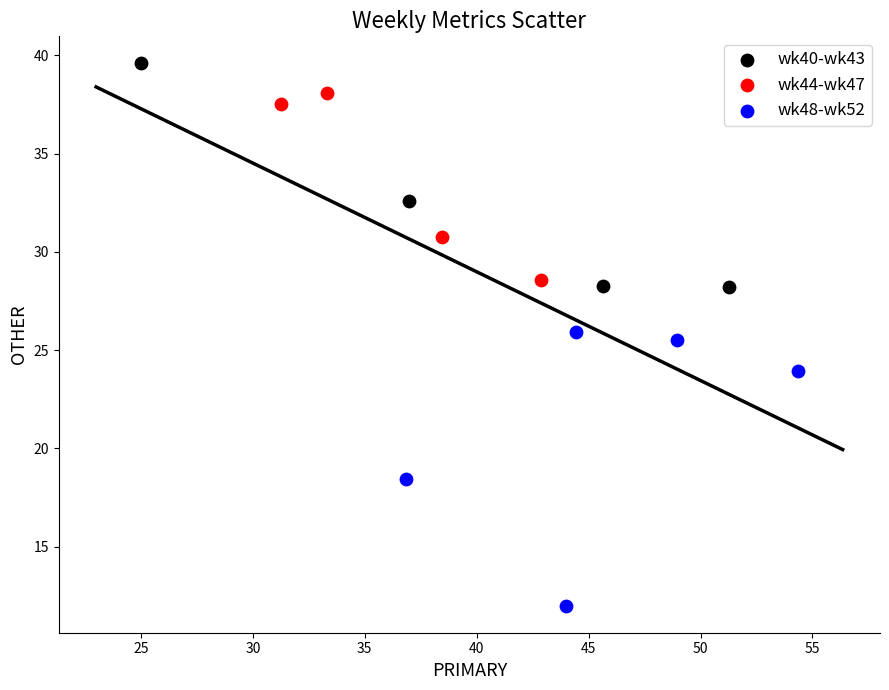

Which series reaches the minimum Y coordinate?

wk48-wk52